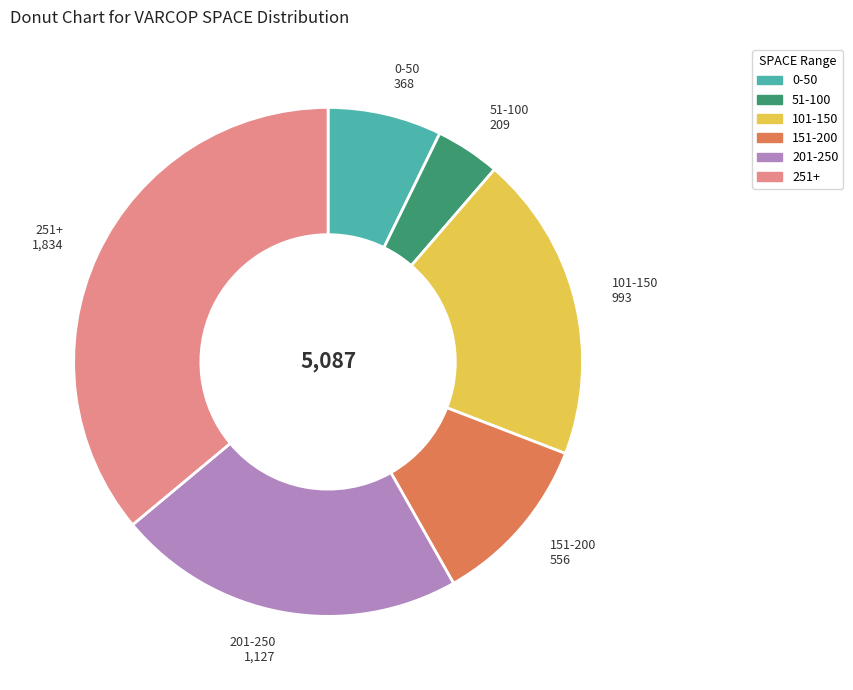

True or false: 251+ accounts for 36% of the total.

True